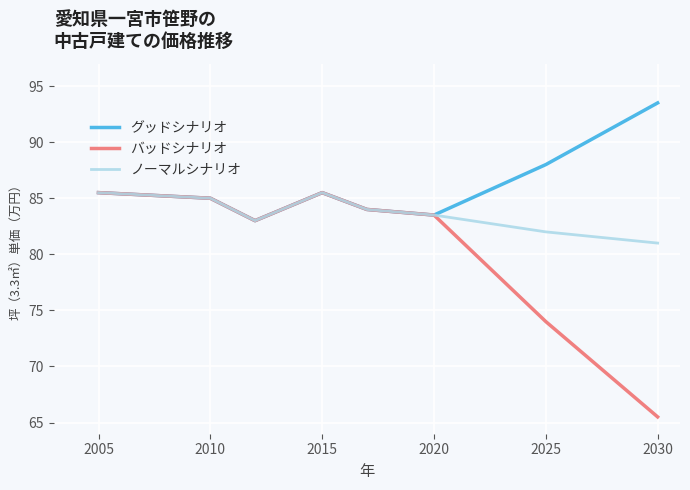

List the series in order of their overall mean, highest first.

グッドシナリオ, ノーマルシナリオ, バッドシナリオ